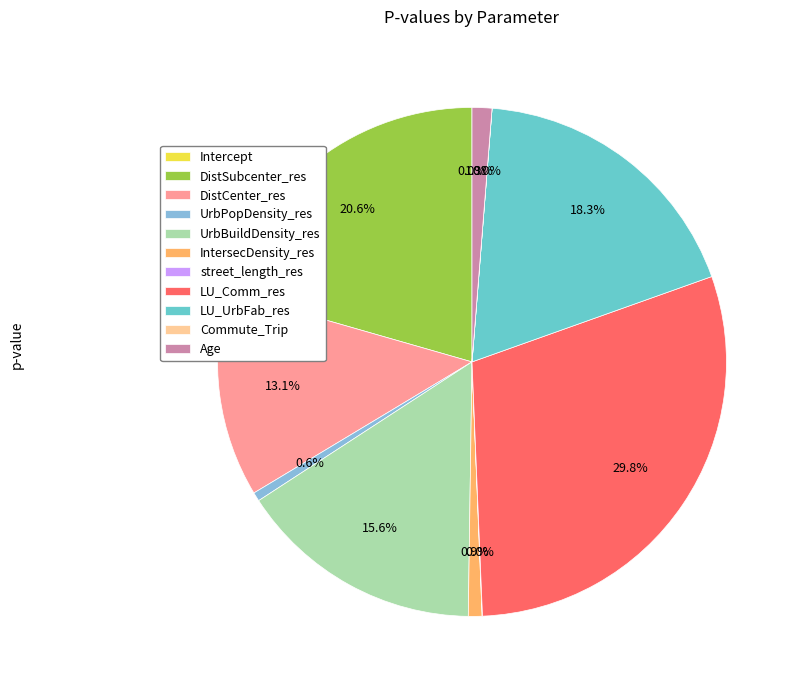

Combined, what portion of the pie is DistCenter_res and DistSubcenter_res?

33.6%